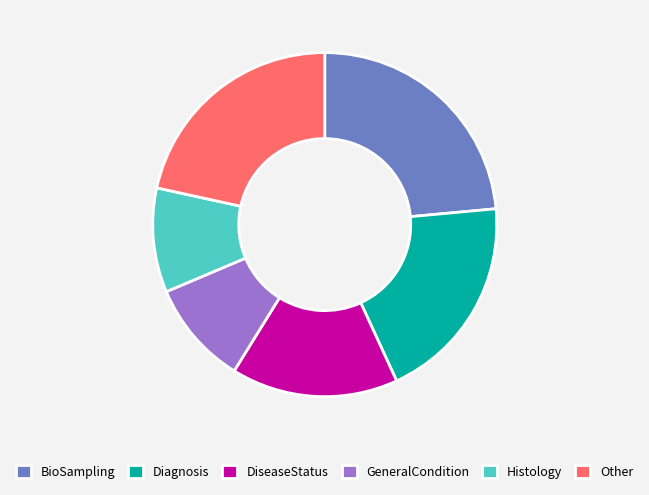

Which slice is the largest?

BioSampling